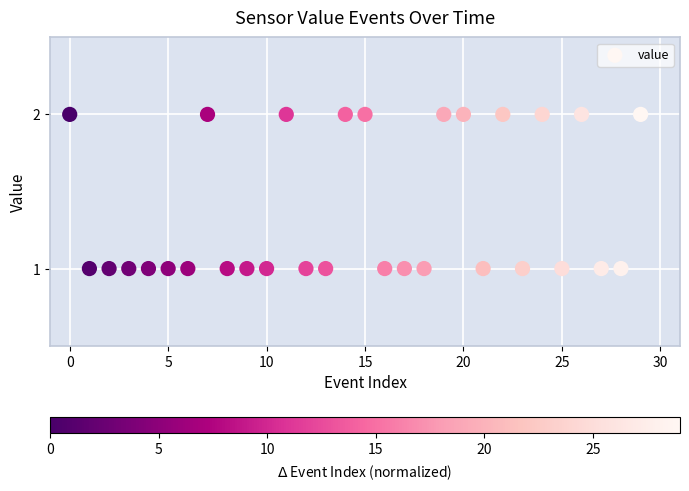

What is the range of X values (max minus min)?

29